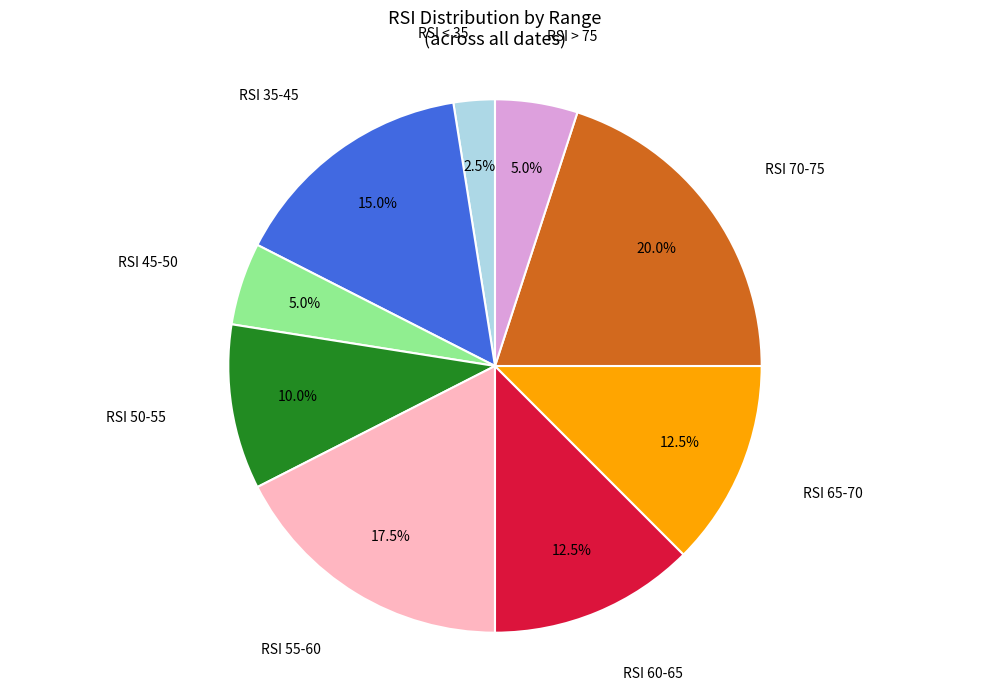

Is there a majority slice in this chart?

No